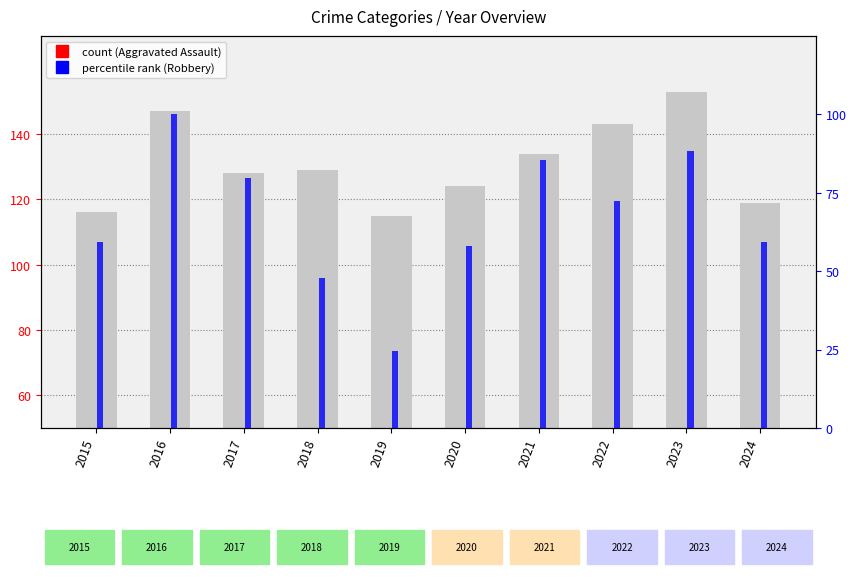

At how many categories does at least one series exceed 24?

10